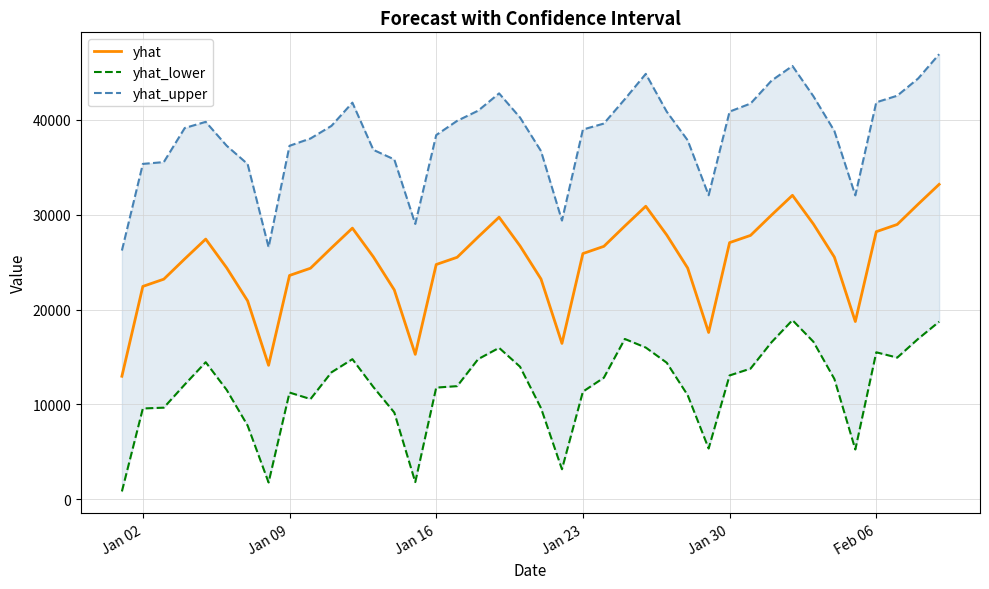

The value of yhat at Feb 06 is 28214.6. True or false?

True